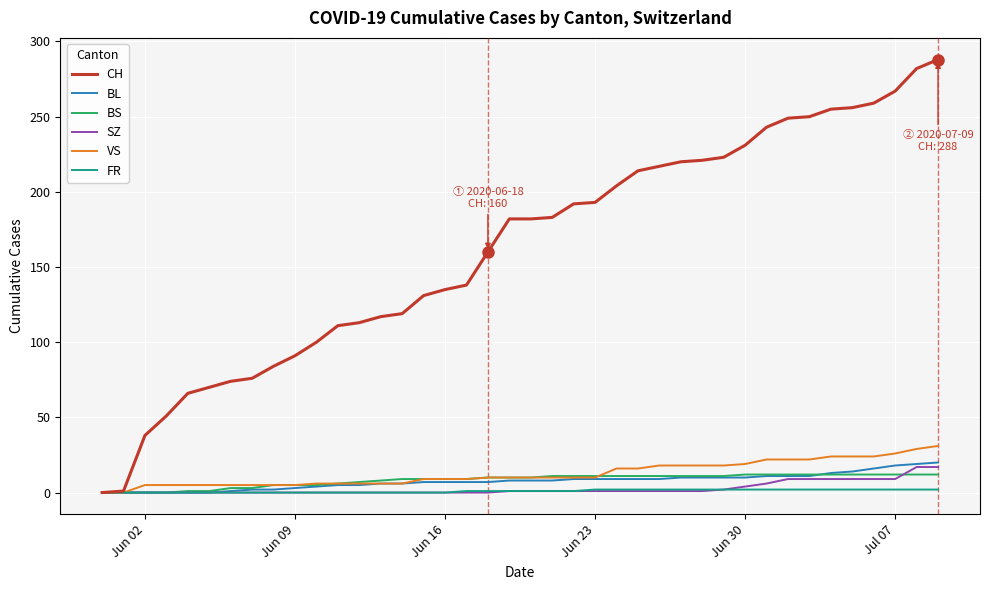

Which series has the largest total across all categories?

CH